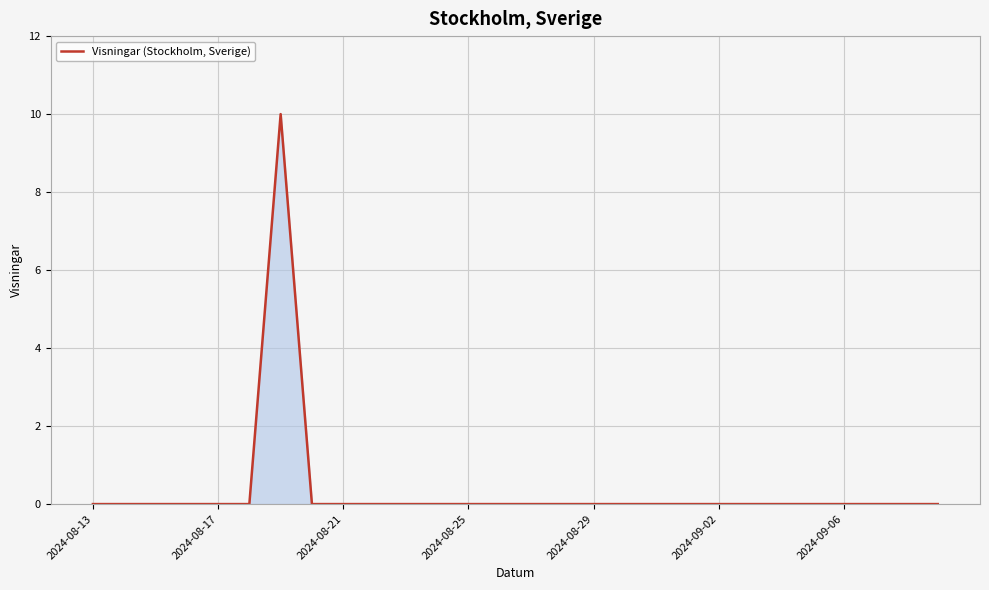

What is the sum of all values?

10